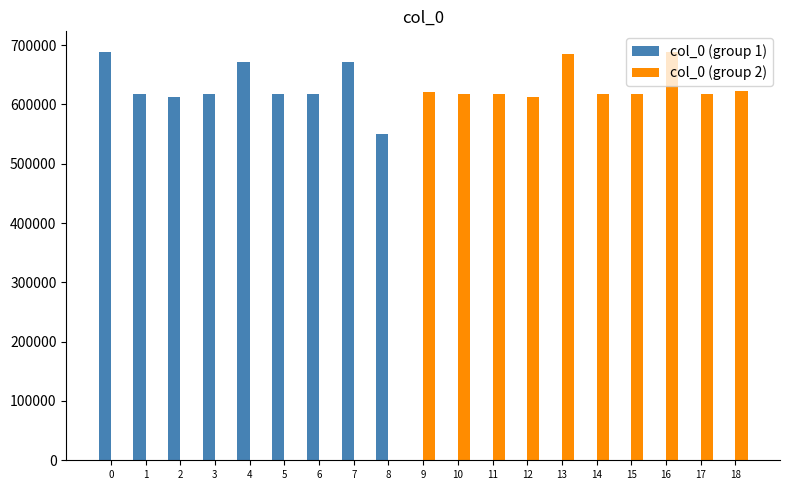

Is the value of col_0 (group 2) at 10 greater than the value of col_0 (group 1) at 15?

Yes